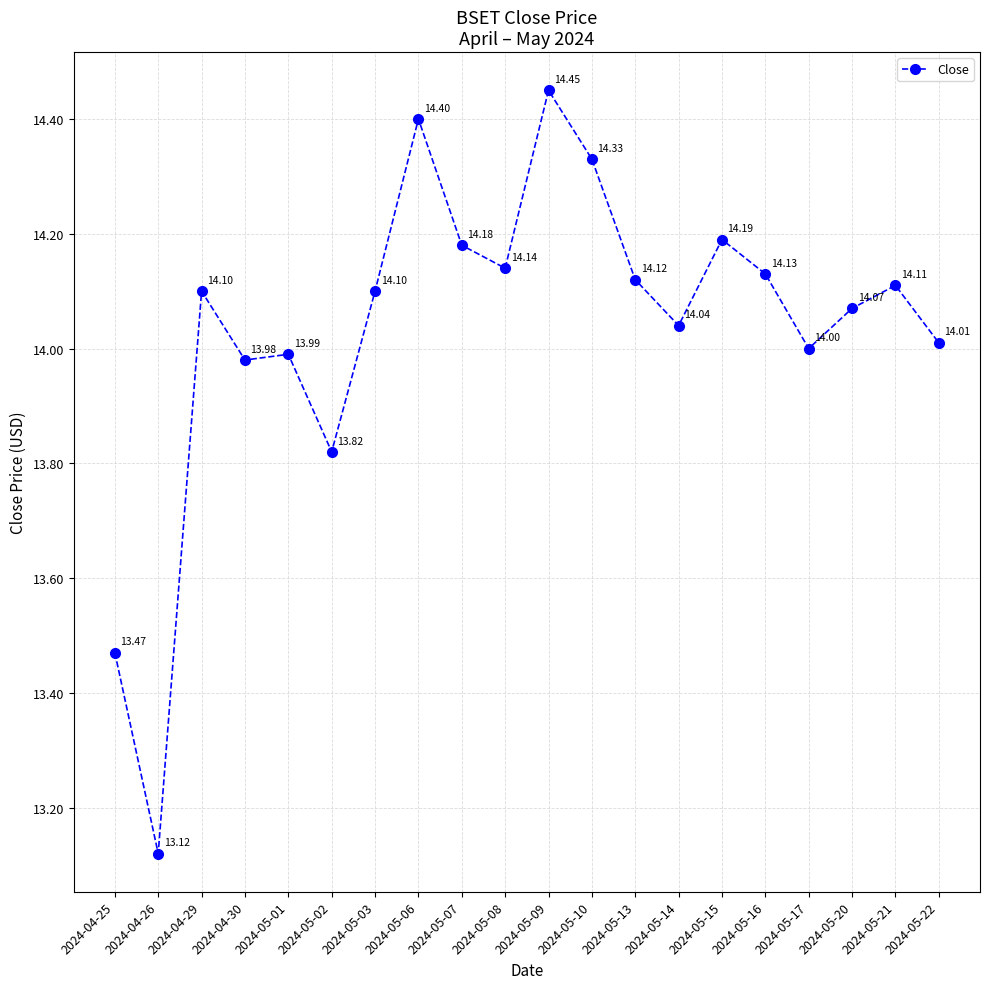

True or false: there are more than 0 points higher than both neighbors.

True